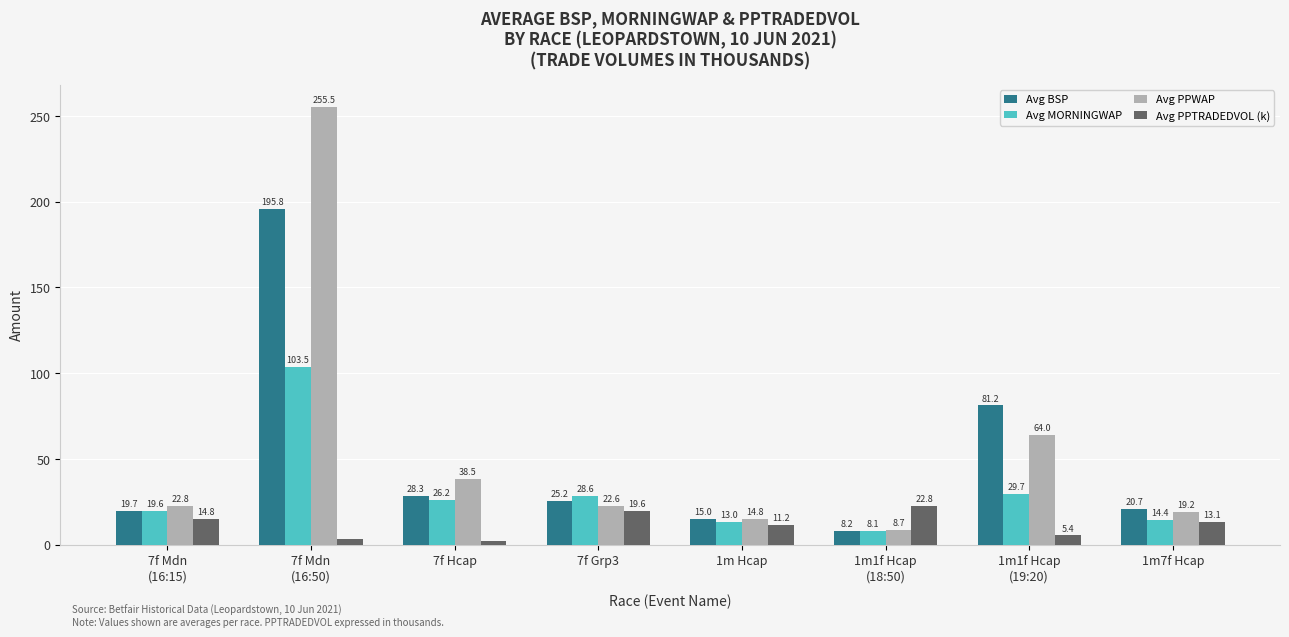

Read the Avg BSP value at 7f Hcap.

28.3